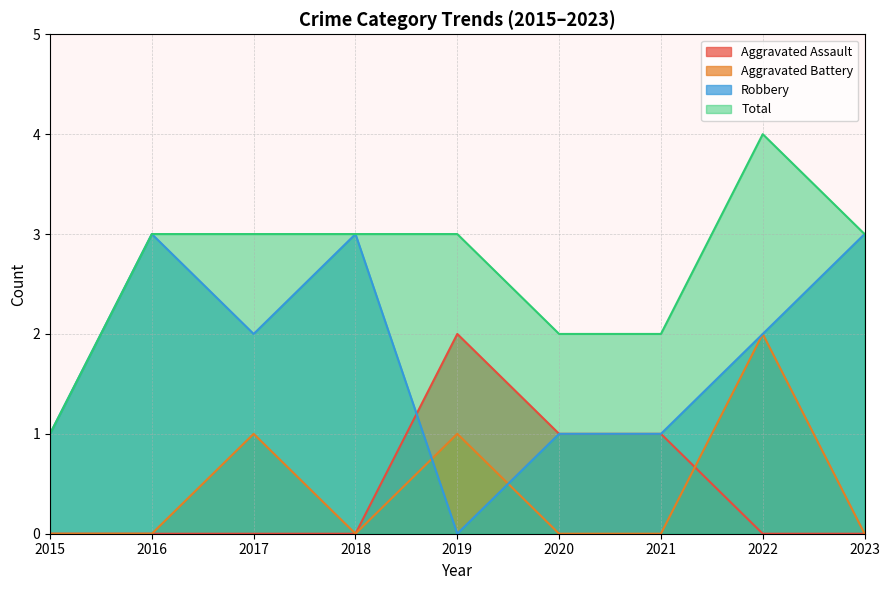

Where does the Robbery series first go above 2?

2016